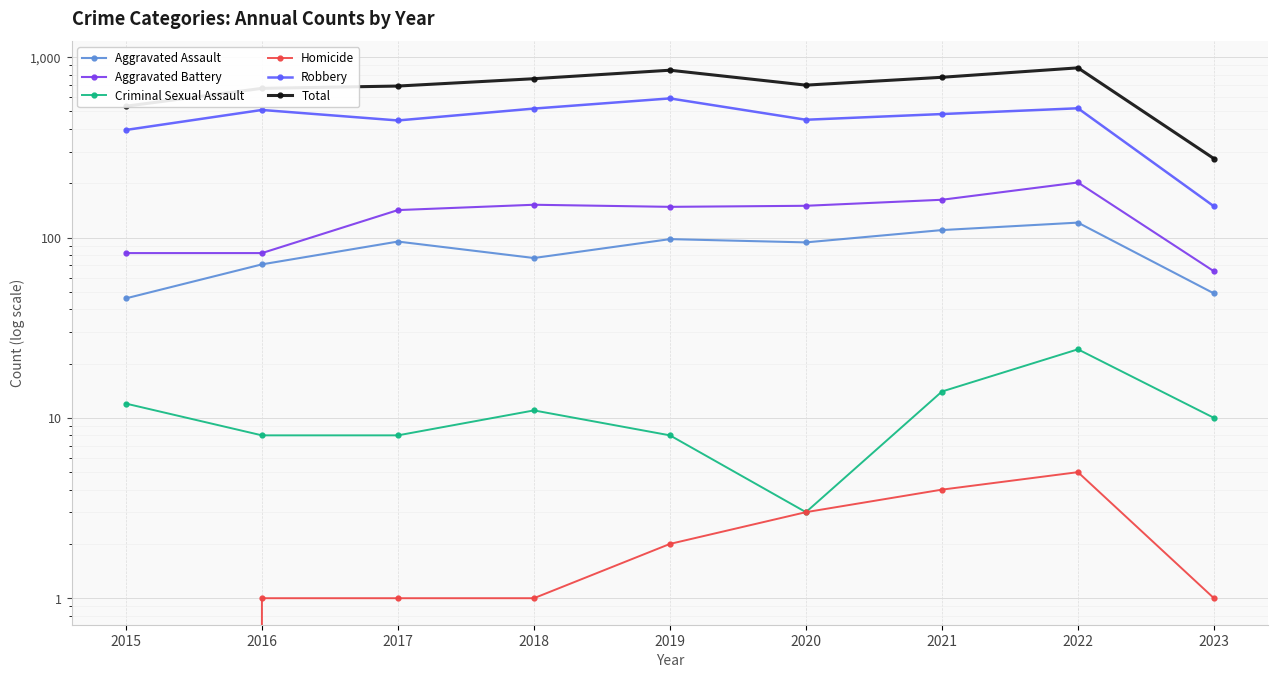

The Aggravated Battery series shows 142 at 2017. True or false?

True